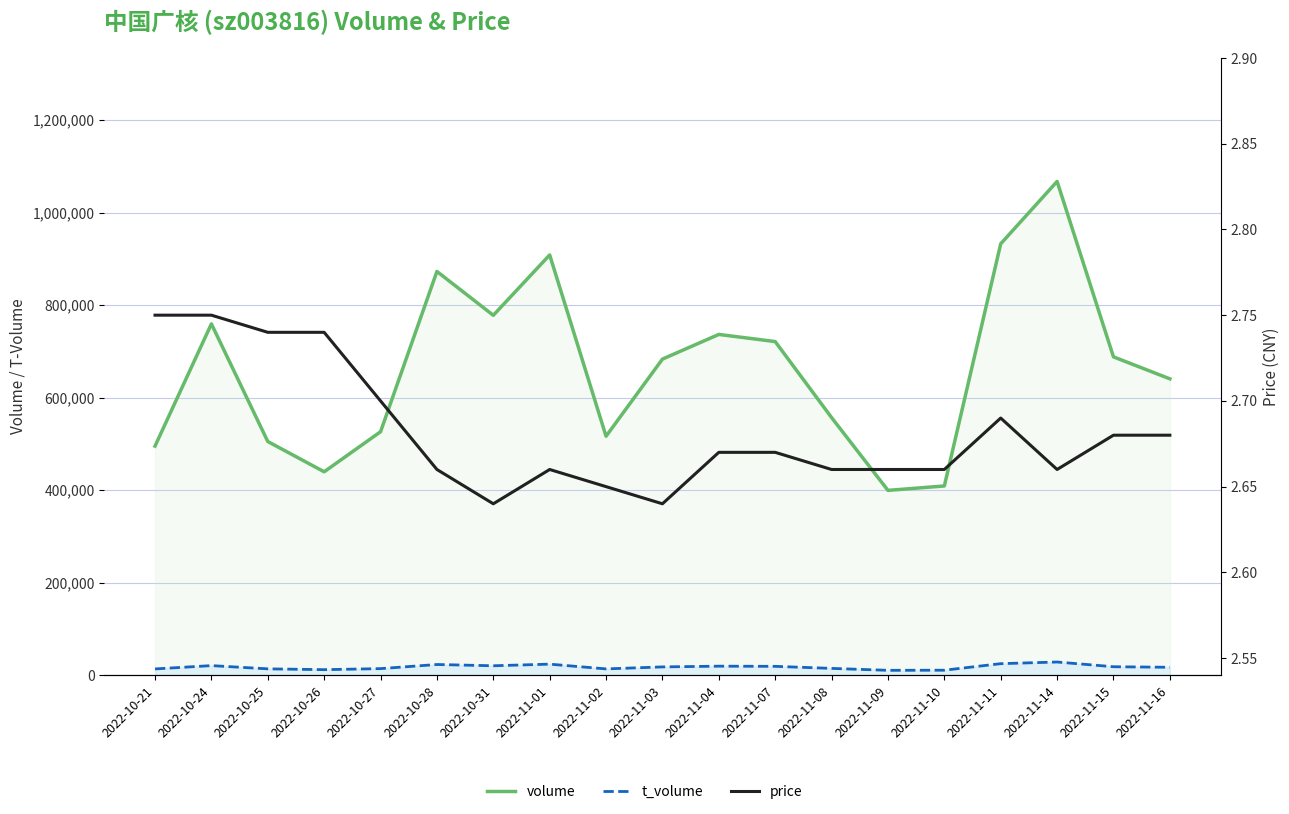

Reading left to right, list all the values displayed in this chart.

volume: 495267.0	759354.0	505139.0	439709.0	526235.0	872666.0	777899.0	908346.0	516562.0	683230.0	736560.0	721111.0	556854.0	399522.0	409051.0	932443.0	1067209.0	688064.0	640577.0
t_volume: 13653.0	20818.0	13837.0	12074.0	14306.0	23217.0	20494.0	23981.0	13698.0	18022.0	19606.0	19250.0	14804.0	10636.0	10894.0	25031.0	28610.0	18386.0	17220.0
price: 2.8	2.8	2.7	2.7	2.7	2.7	2.6	2.7	2.6	2.6	2.7	2.7	2.7	2.7	2.7	2.7	2.7	2.7	2.7